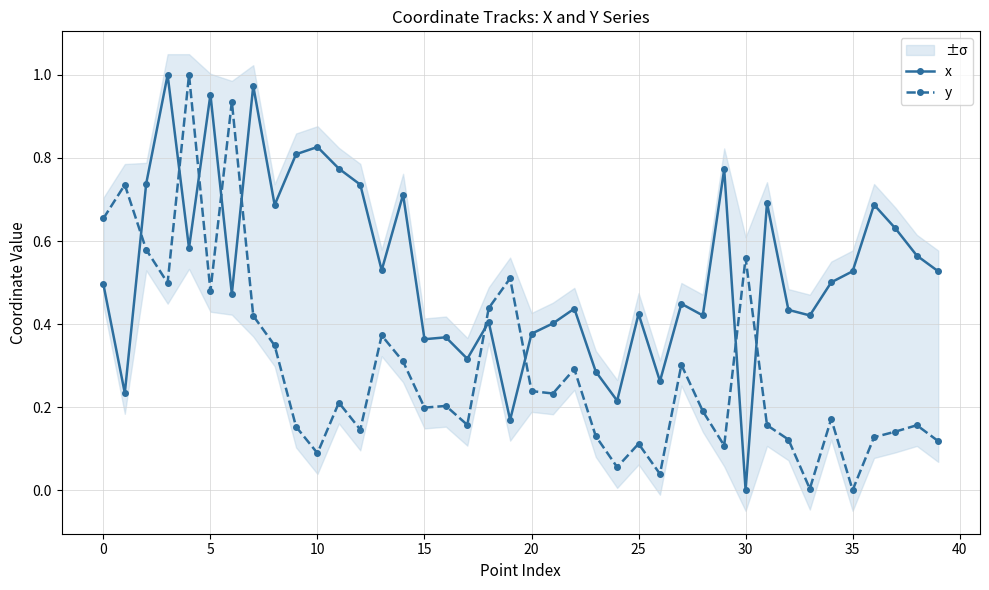

How many interior local valleys does the y series have?

12